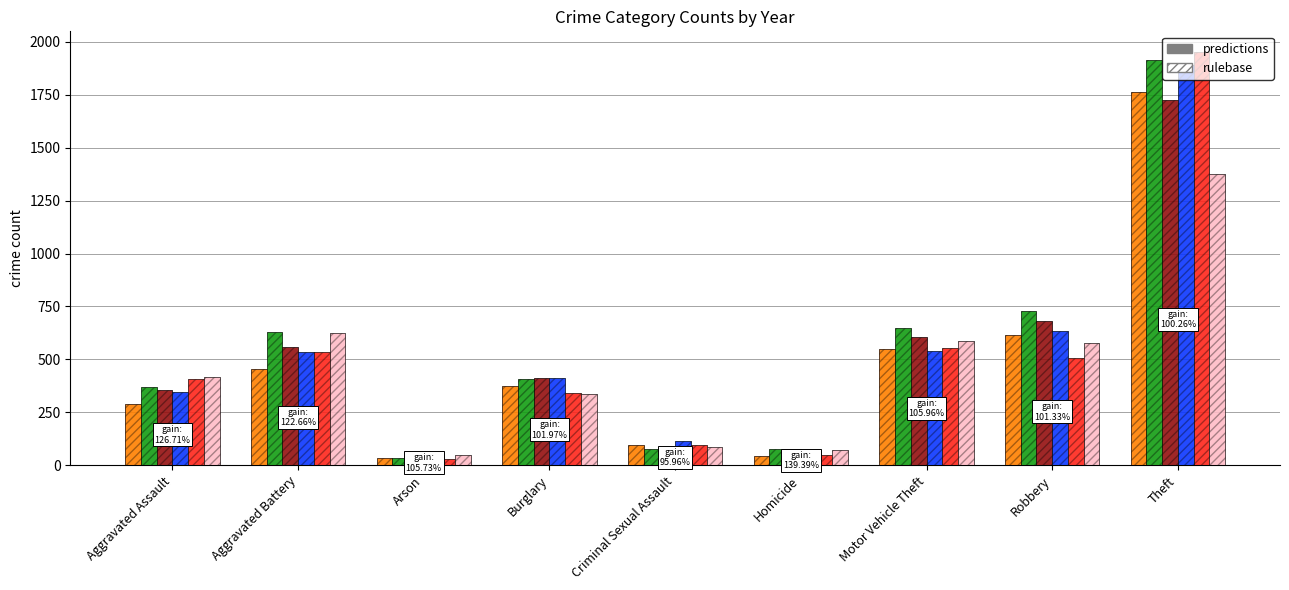

What is the label of the 3rd bar from the right?

Motor Vehicle Theft